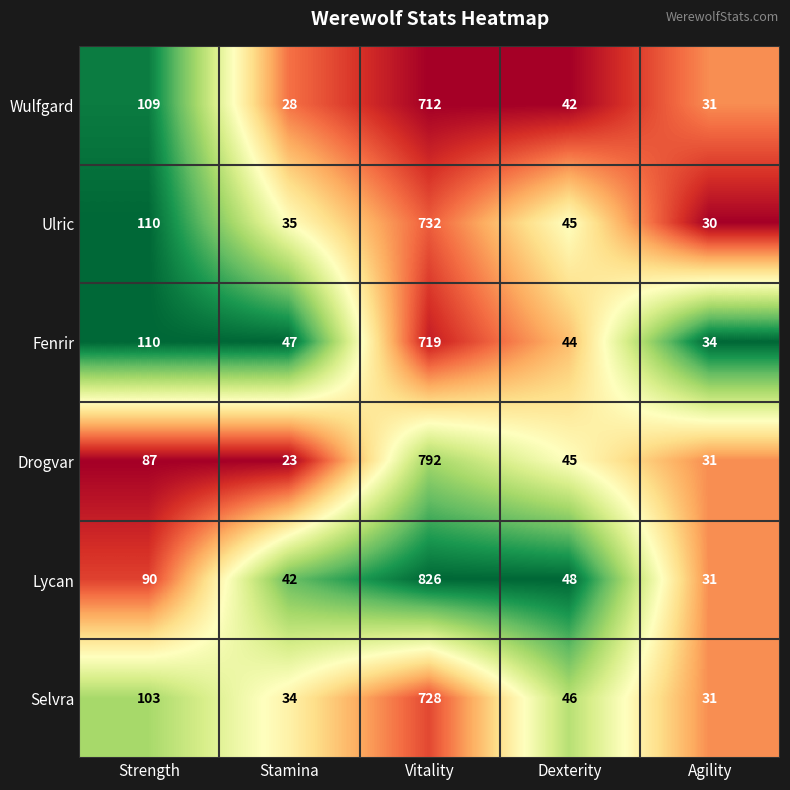

Which label corresponds to the largest value in the chart?

Vitality